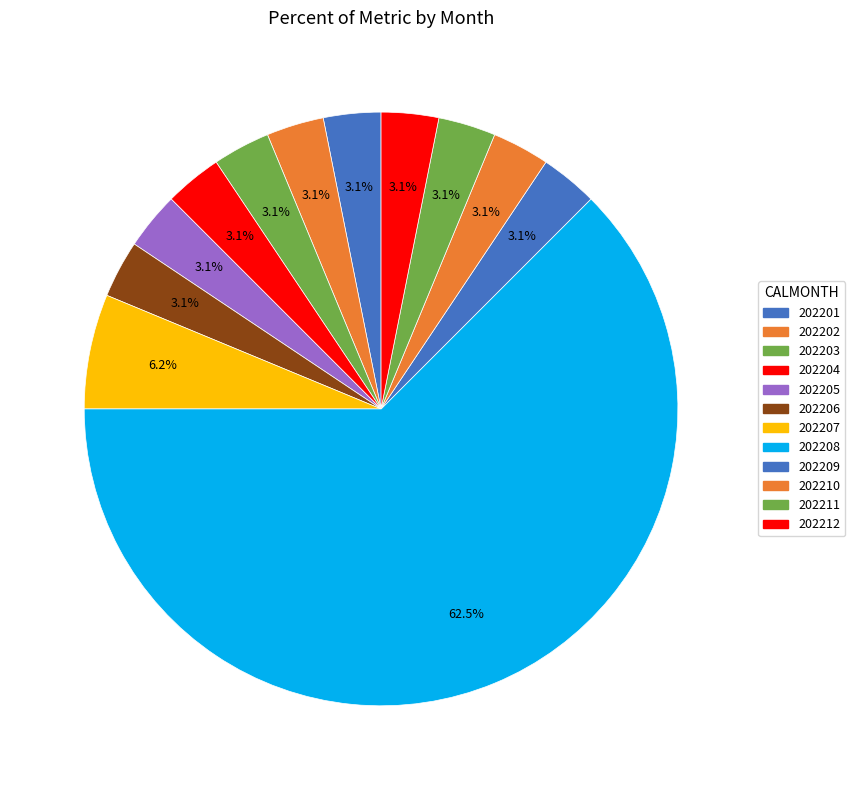

Combined, do 202211 and 202205 account for over 50%?

No